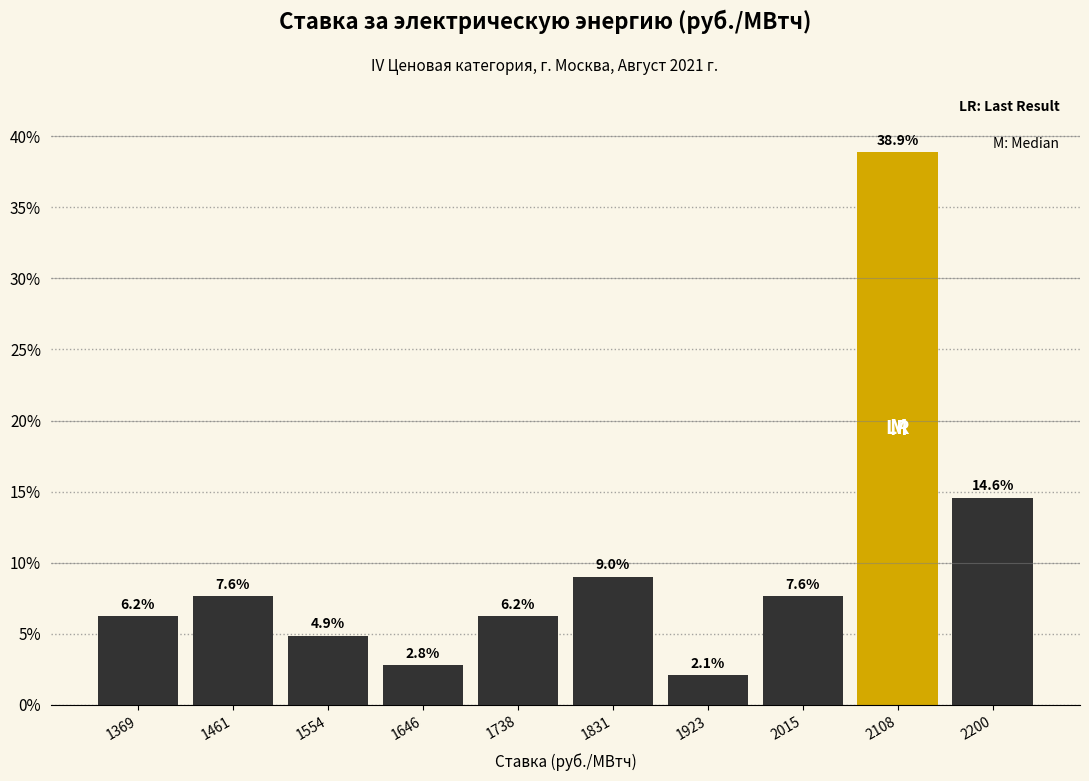

Over which range of the x-axis is the bar tallest?

2060 to 2150